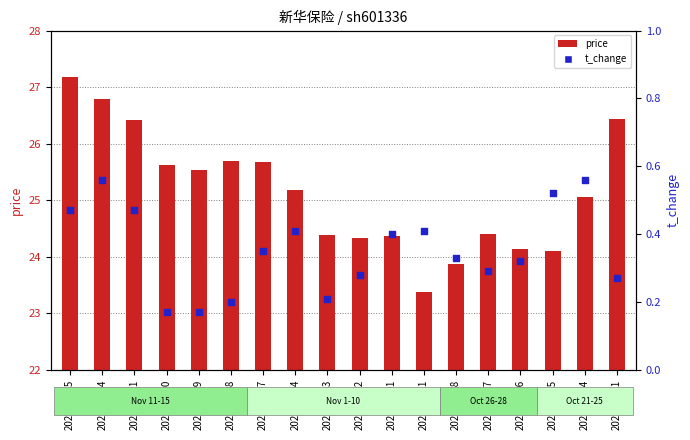

At how many categories does at least one series exceed 24?

16